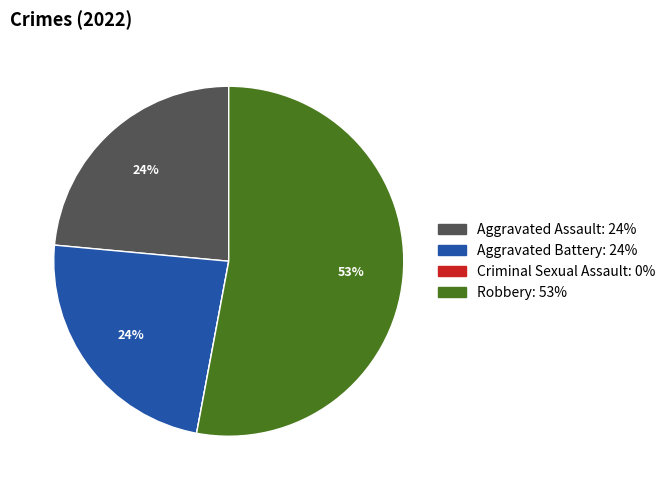

What percentage is the Aggravated Assault slice, to the nearest percent?

24%